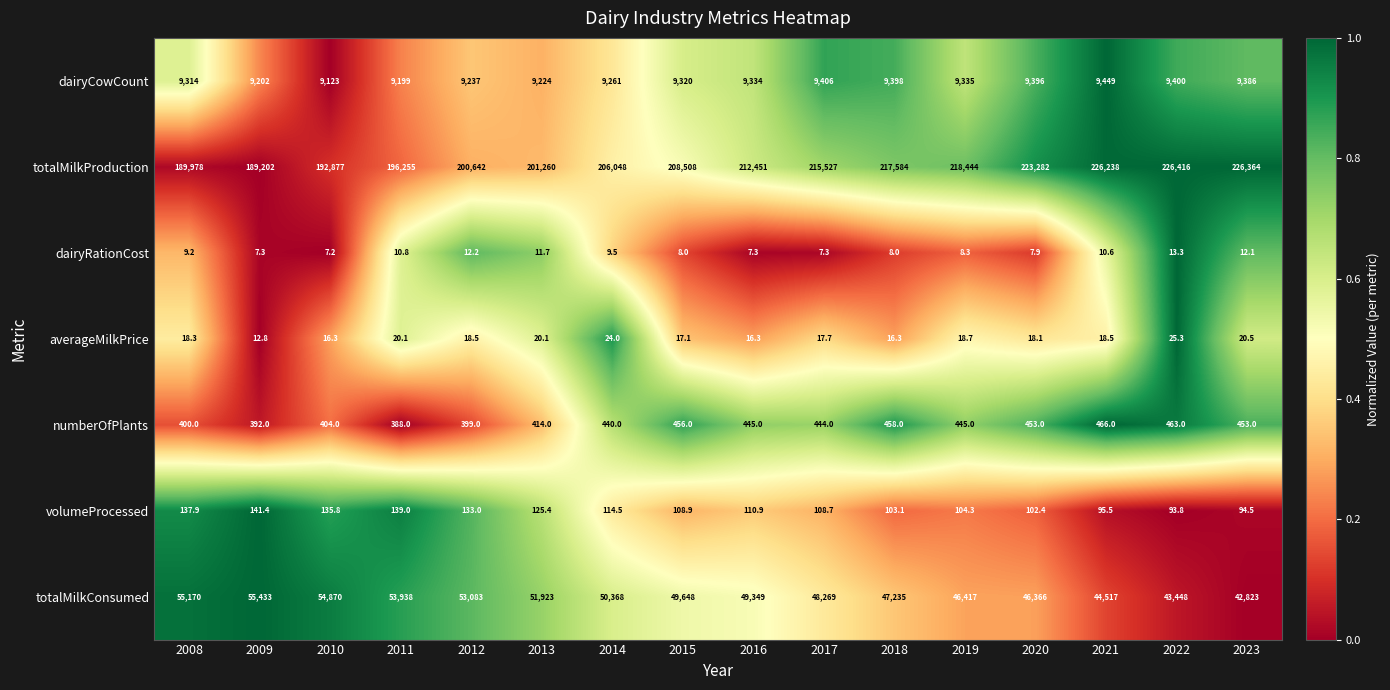

How many data points in volumeProcessed are above 110?

8